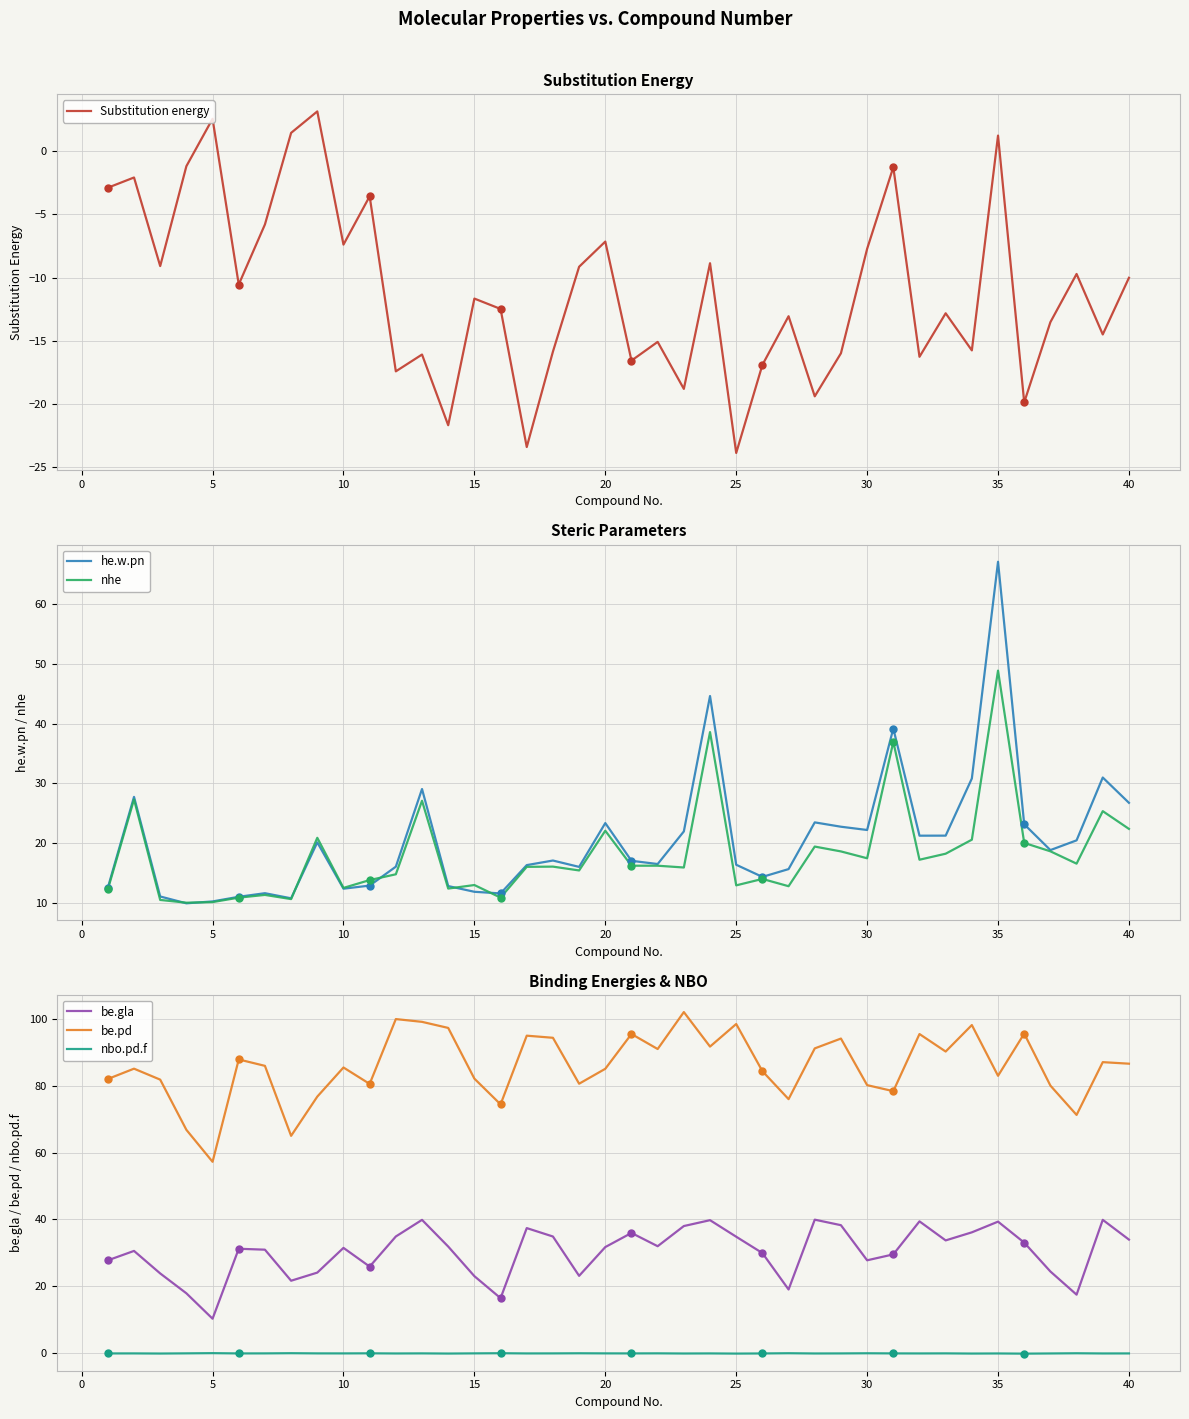

Which series has the largest total across all categories?

be.pd